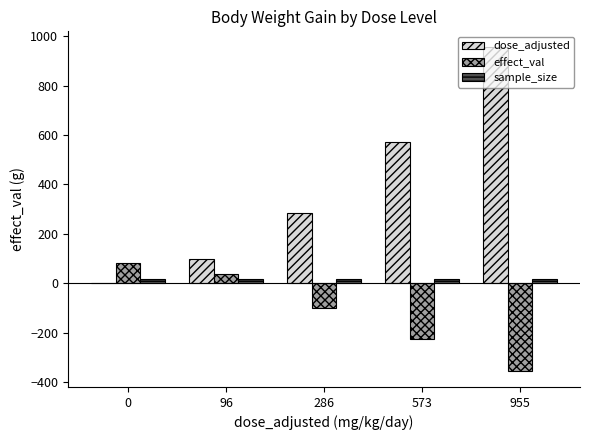

The value of dose_adjusted at 955 is 955. True or false?

True